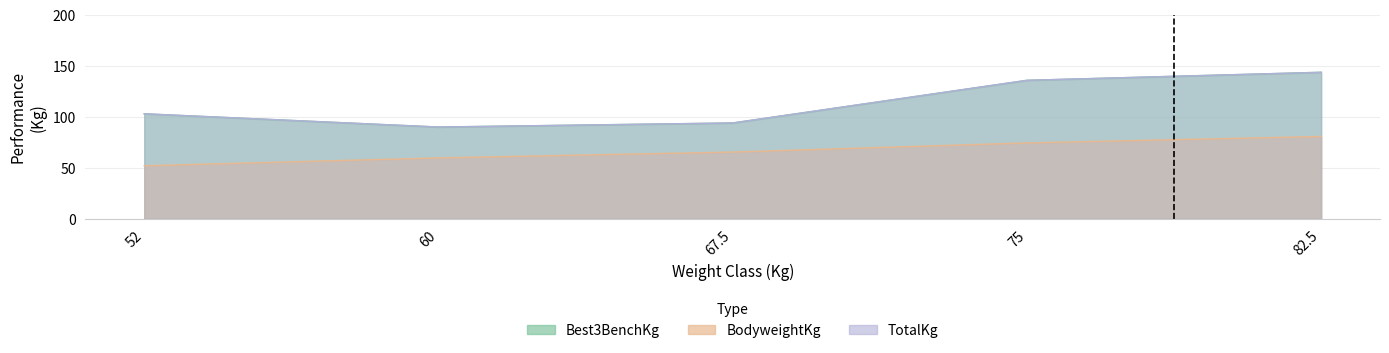

Is it true that TotalKg equals 90.0 at 60?

True